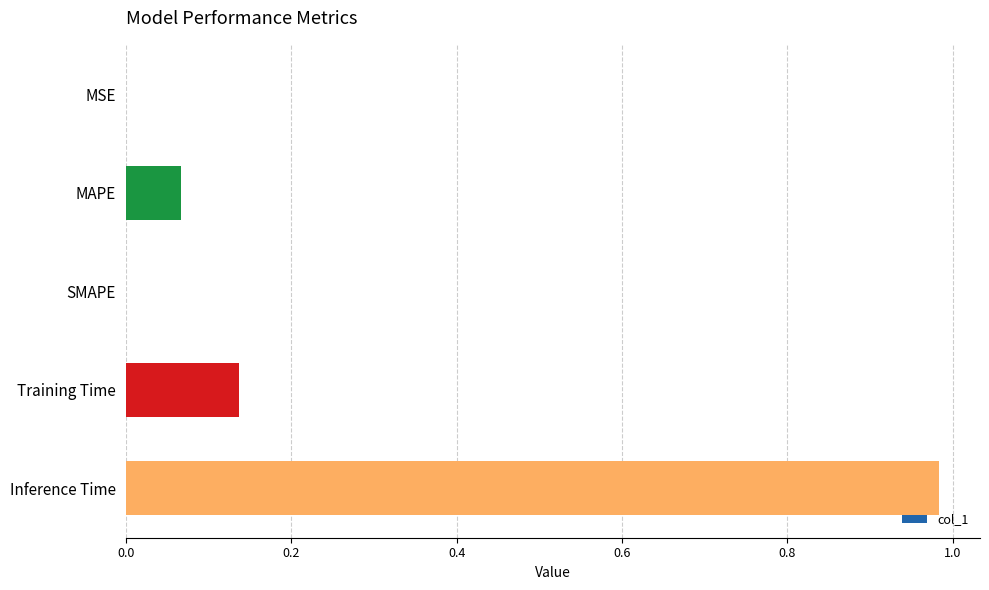

Which label corresponds to the largest value in the chart?

Inference Time